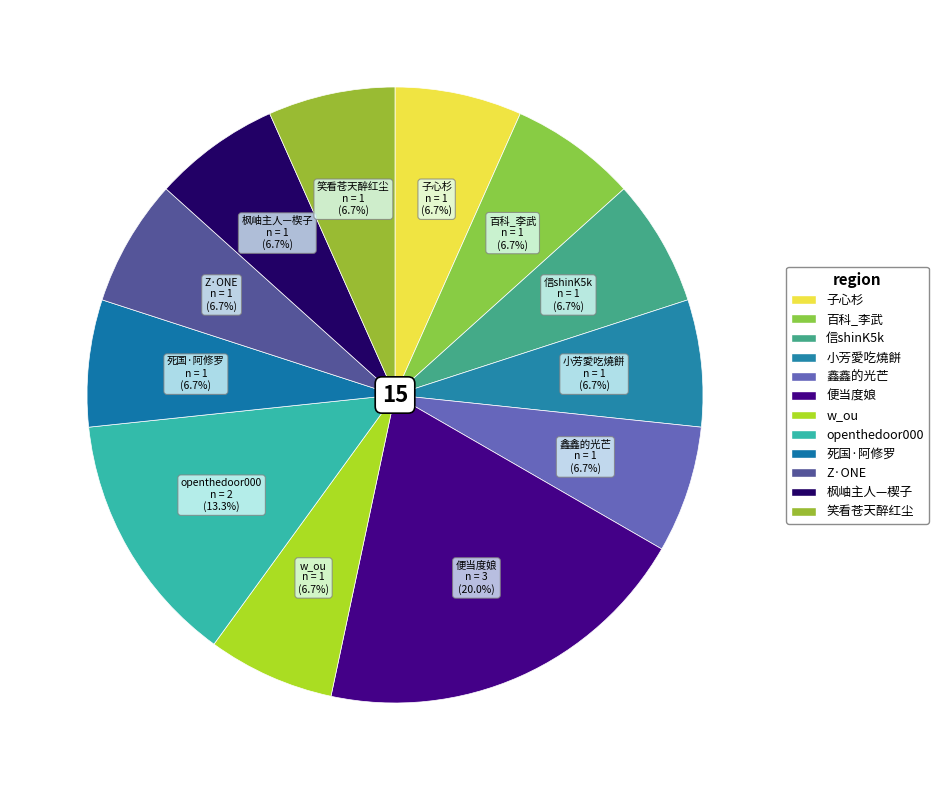

Does 信shinK5k account for over 50% of the chart?

No